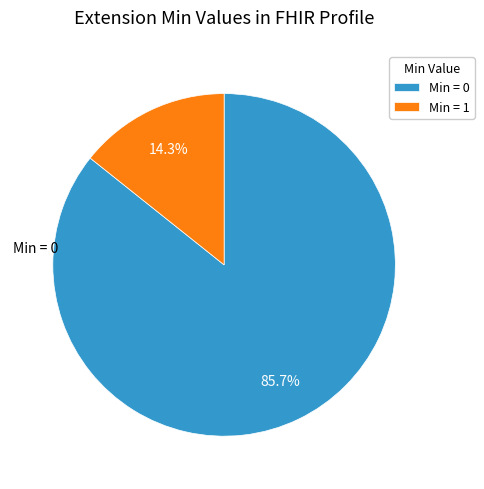

Which category has the biggest portion of the pie?

Min = 0